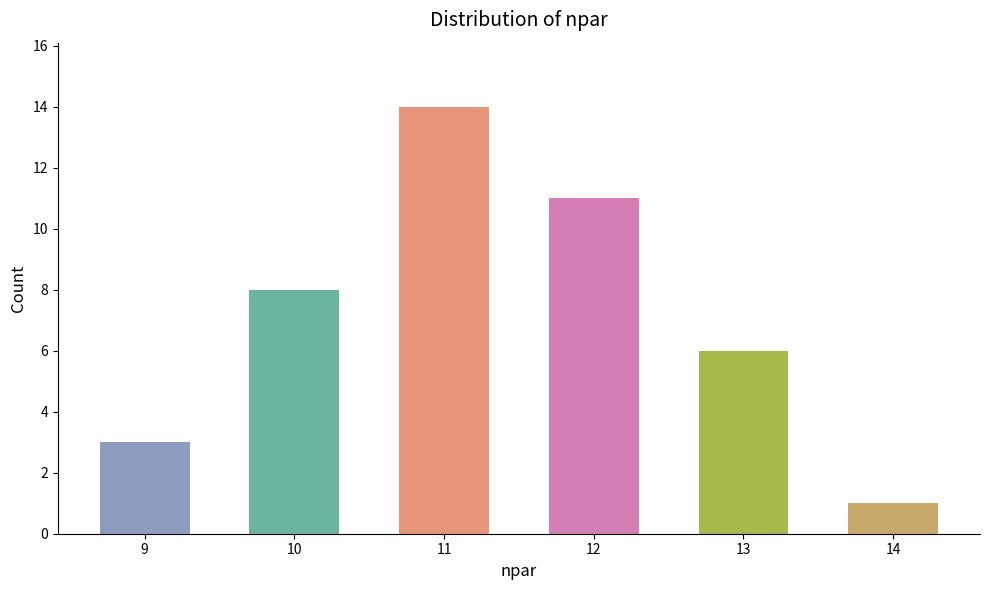

What is the average value?

7